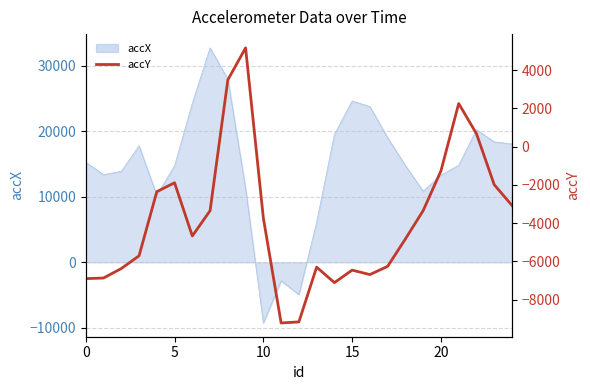

At which category does the chart reach its minimum across all series?

11